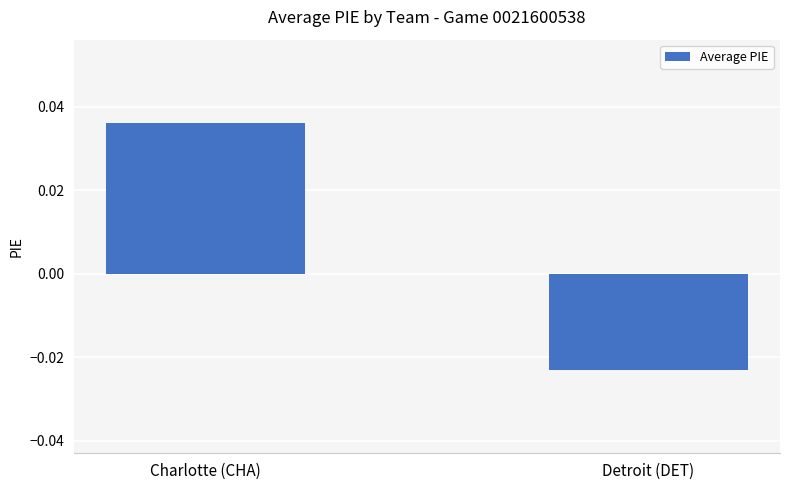

Which category has the highest value across all series?

Charlotte (CHA)